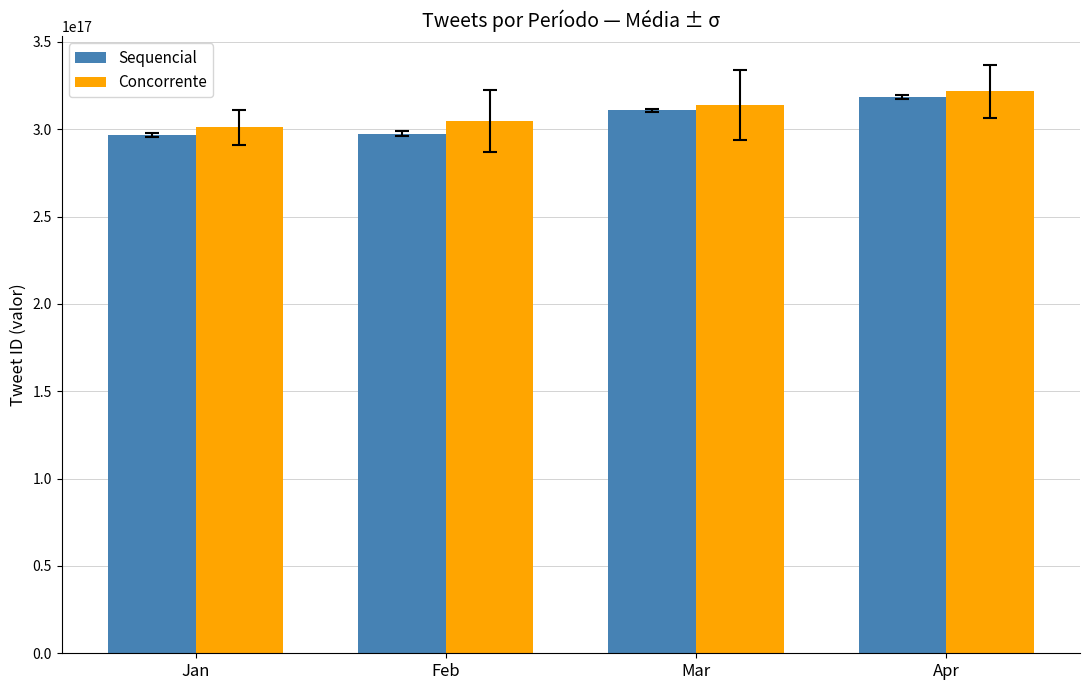

Rank the series by their maximum value, from lowest to highest.

Sequencial, Concorrente